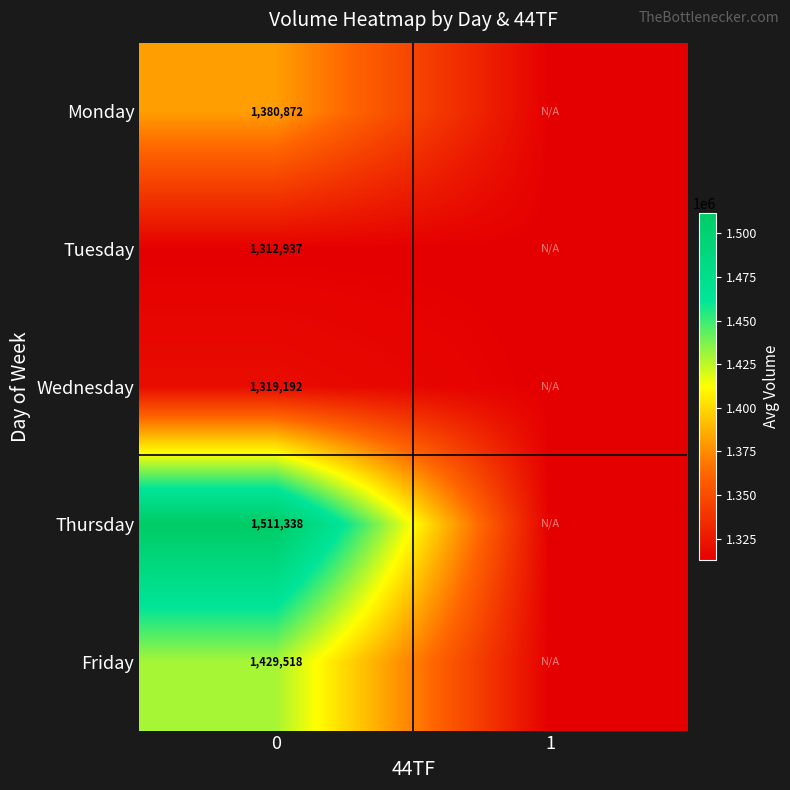

What is the total value across all series at 0?

6953857